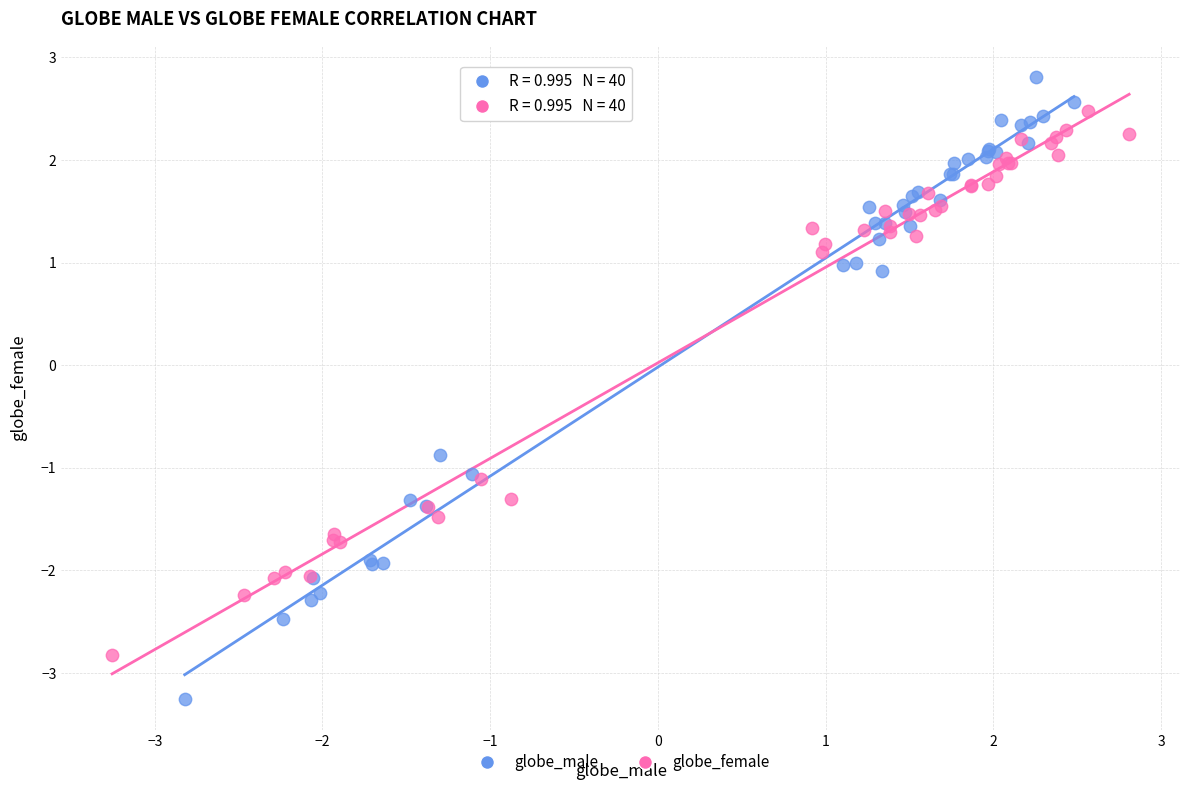

Which series contains the highest Y value?

globe_male